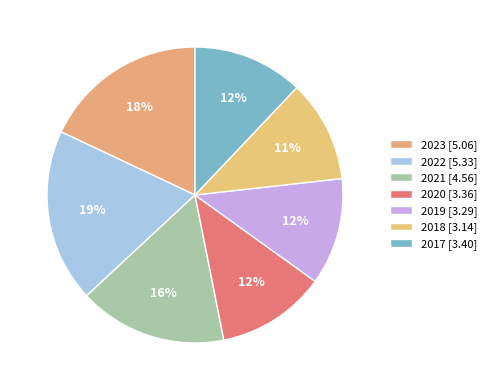

Rank the categories by value from lowest to highest.

2018, 2019, 2020, 2017, 2021, 2023, 2022